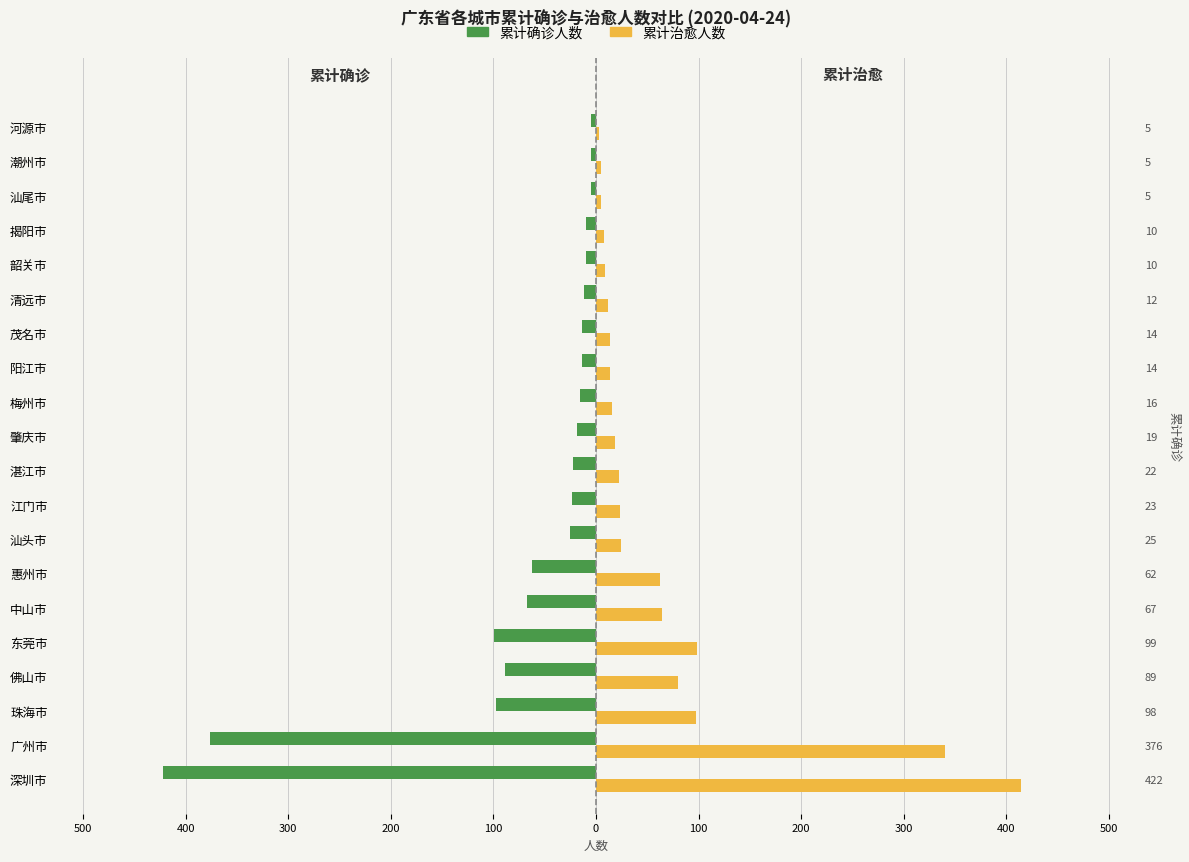

What are all the series names shown in the legend?

累计确诊人数, 累计治愈人数